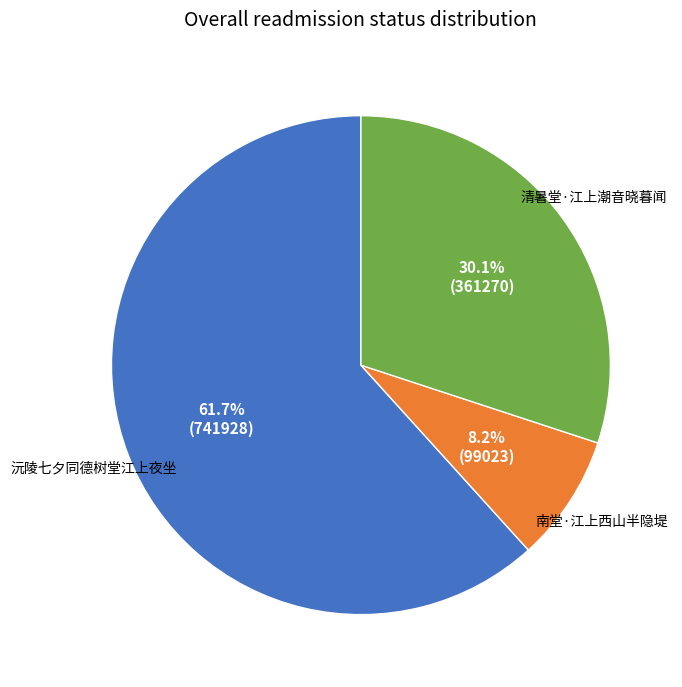

Is there any slice that represents more than half of the pie?

Yes